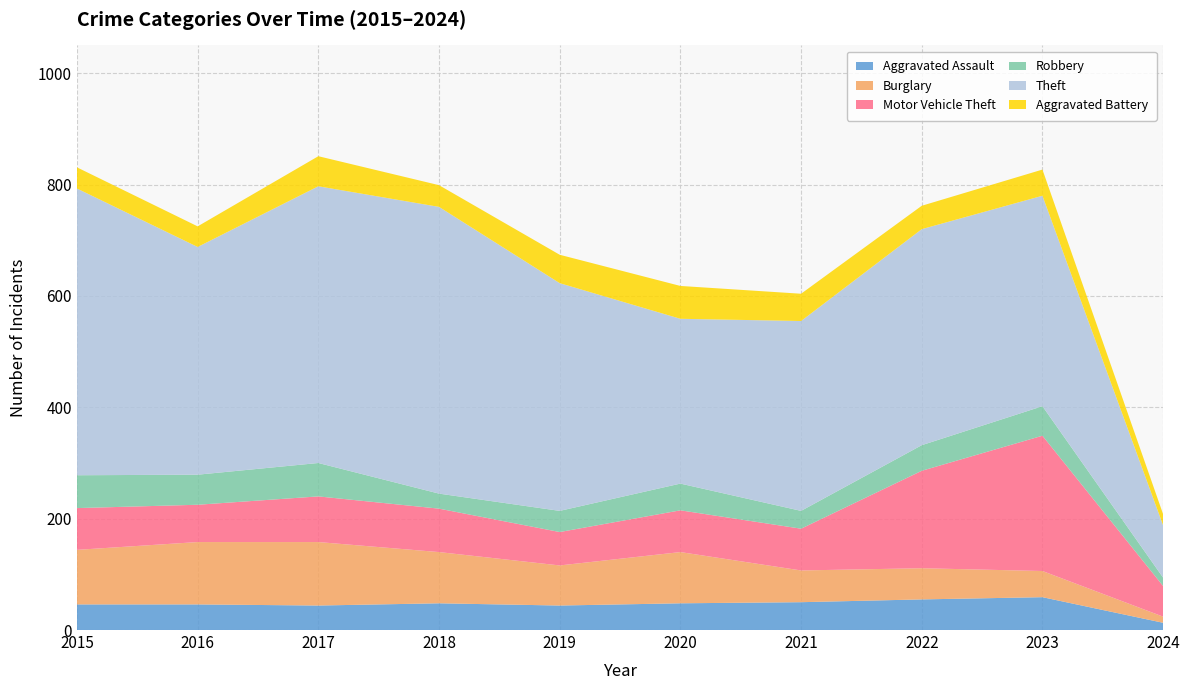

Reading right to left, transcribe all the data shown in this chart.

Aggravated Assault: 13	59	55	50	48	44	48	44	46	46
Burglary: 11	47	56	57	92	72	92	114	112	98
Motor Vehicle Theft: 55	243	175	75	75	60	78	82	67	75
Robbery: 15	53	46	32	48	38	27	60	54	59
Theft: 94	378	388	341	296	409	515	497	409	515
Aggravated Battery: 20	47	42	49	59	51	39	54	37	38